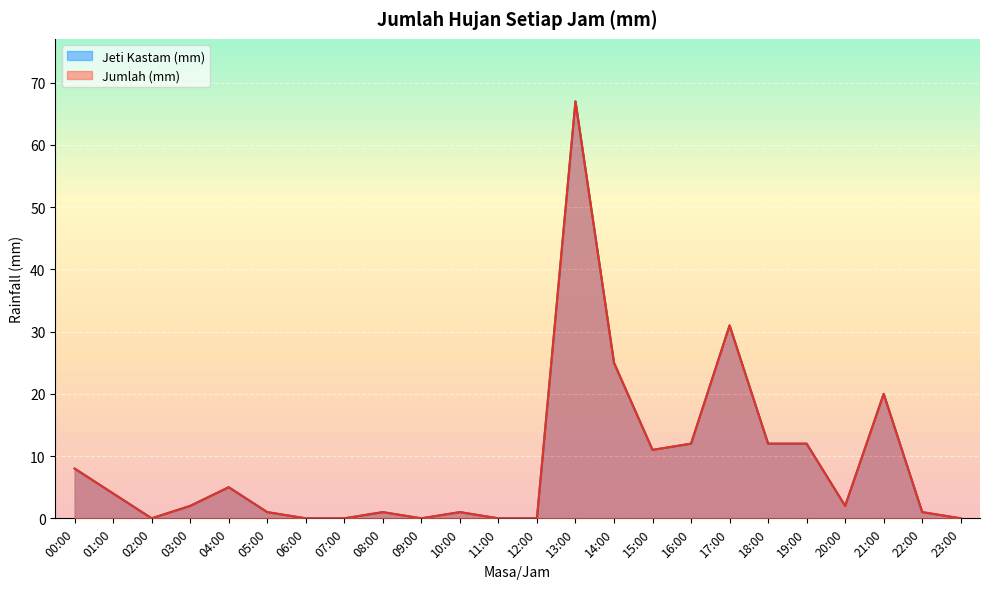

How many values in Jumlah (mm) are above zero?

17